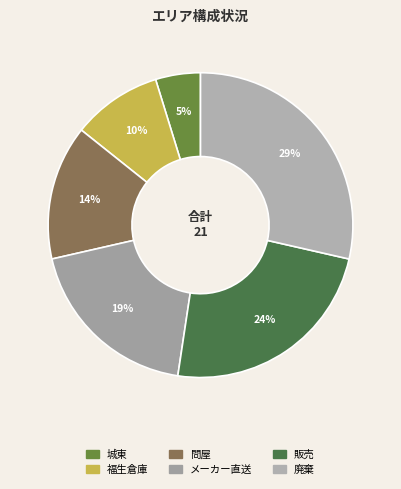

To the nearest percent, what is the difference between the largest and smallest slice percentages?

24%